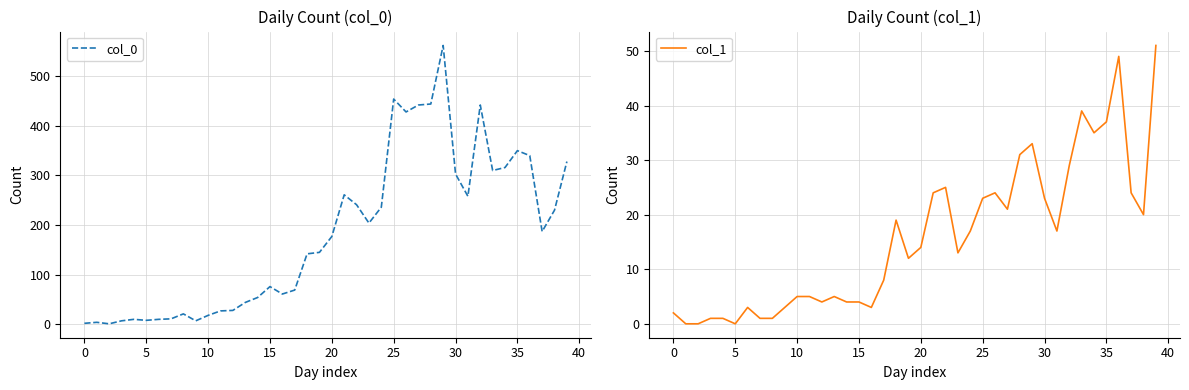

What is the difference between the maximum and minimum values in the col_0 series?

561